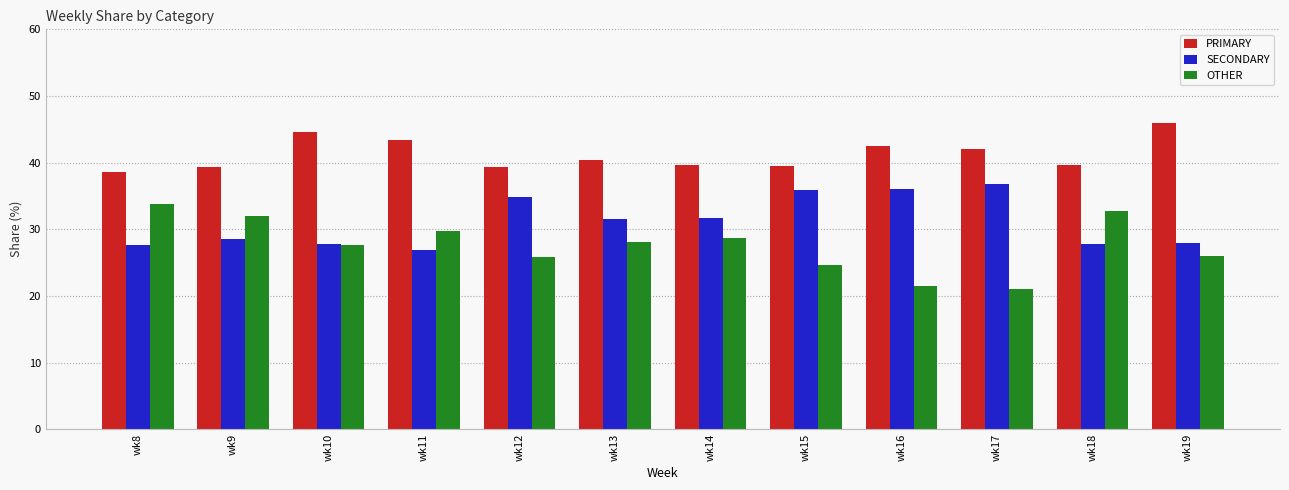

What is the difference between the maximum and second lowest values in the SECONDARY series?

9.2